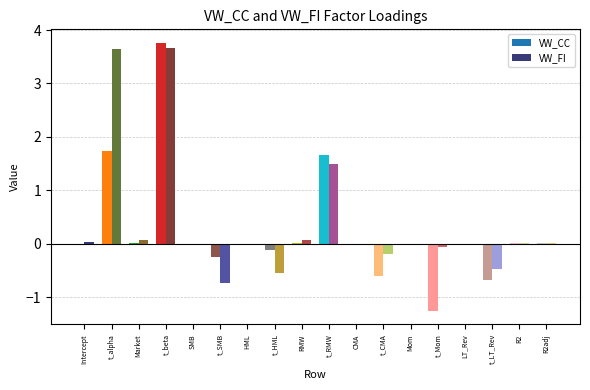

What position from the left is Intercept?

1